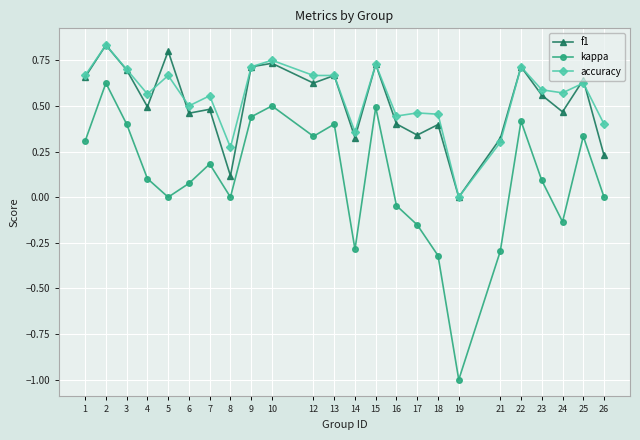

How many values in the accuracy series exceed 0?

23